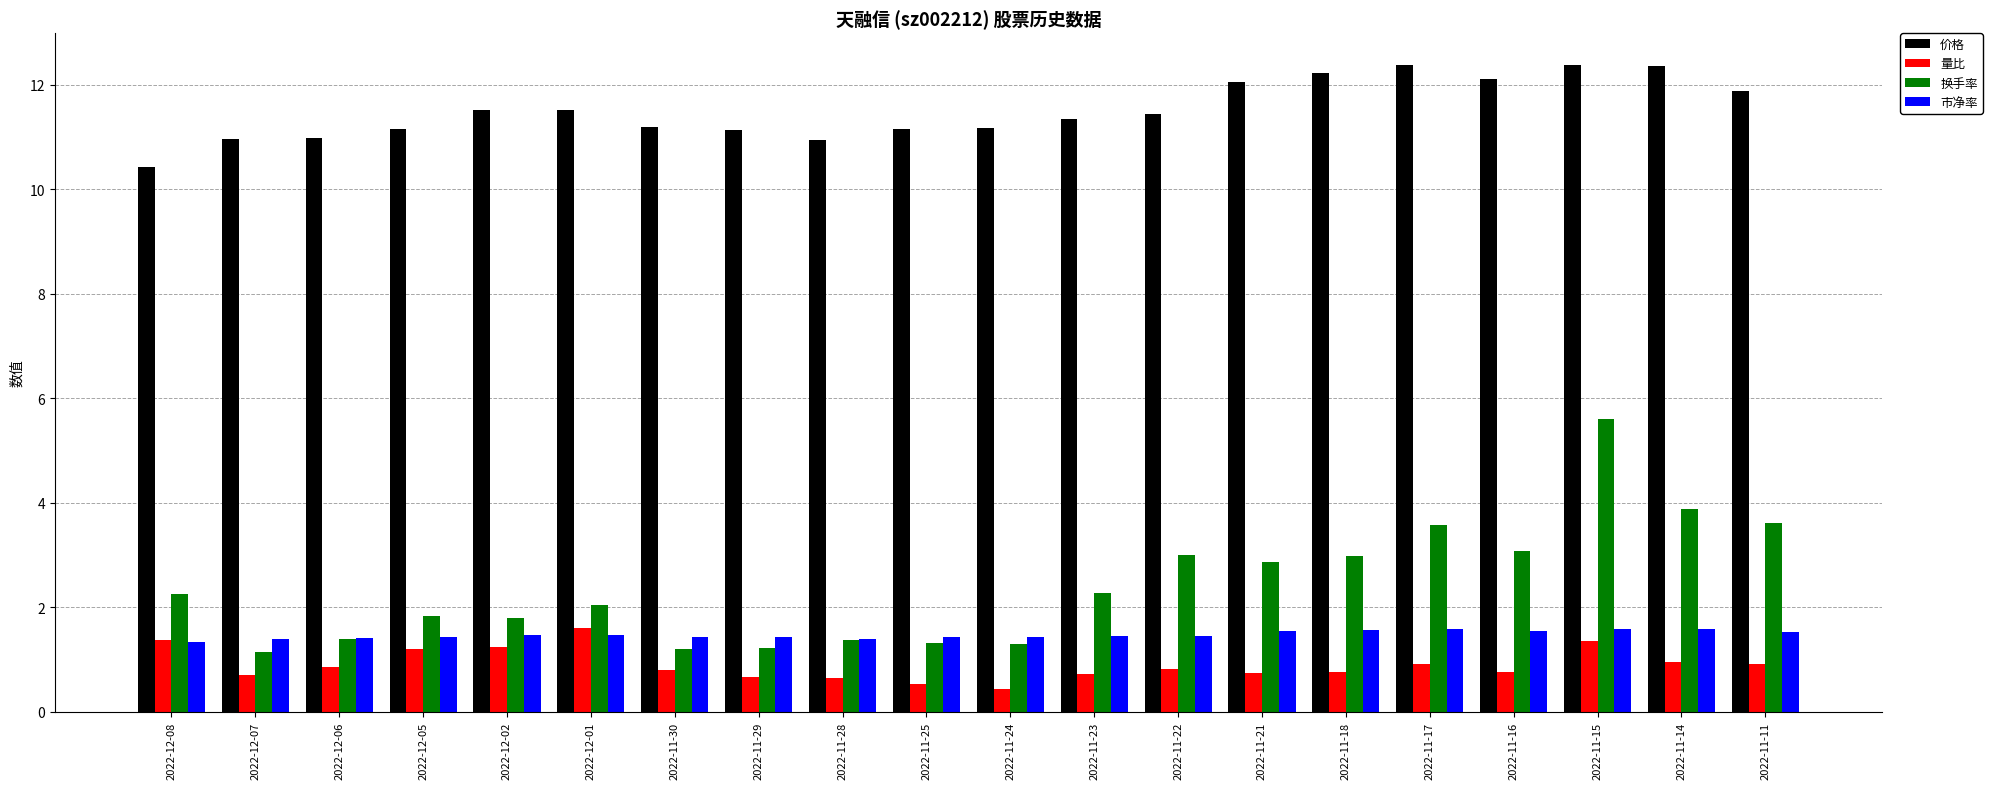

What position from the right is 2022-11-16?

4